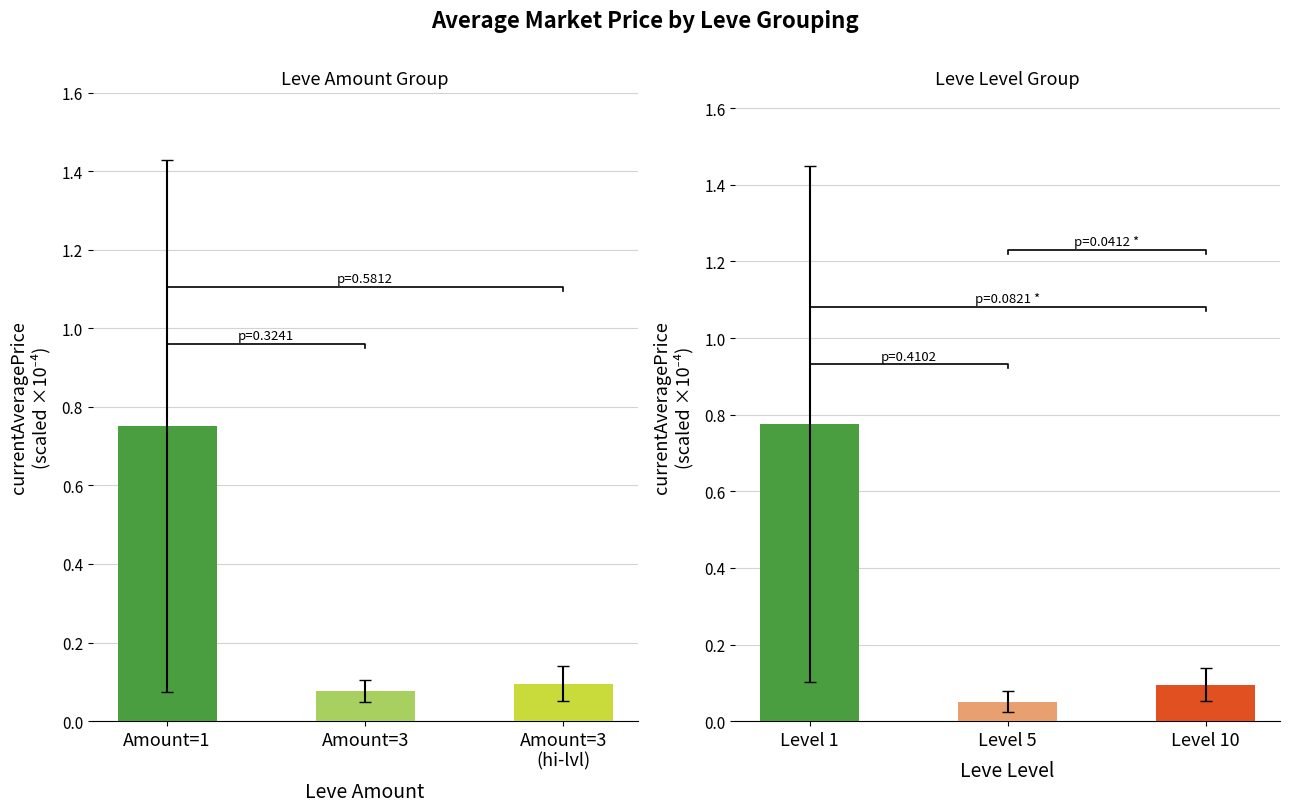

Is it true that Leve Level group equals 0.1 at Level 10?

False